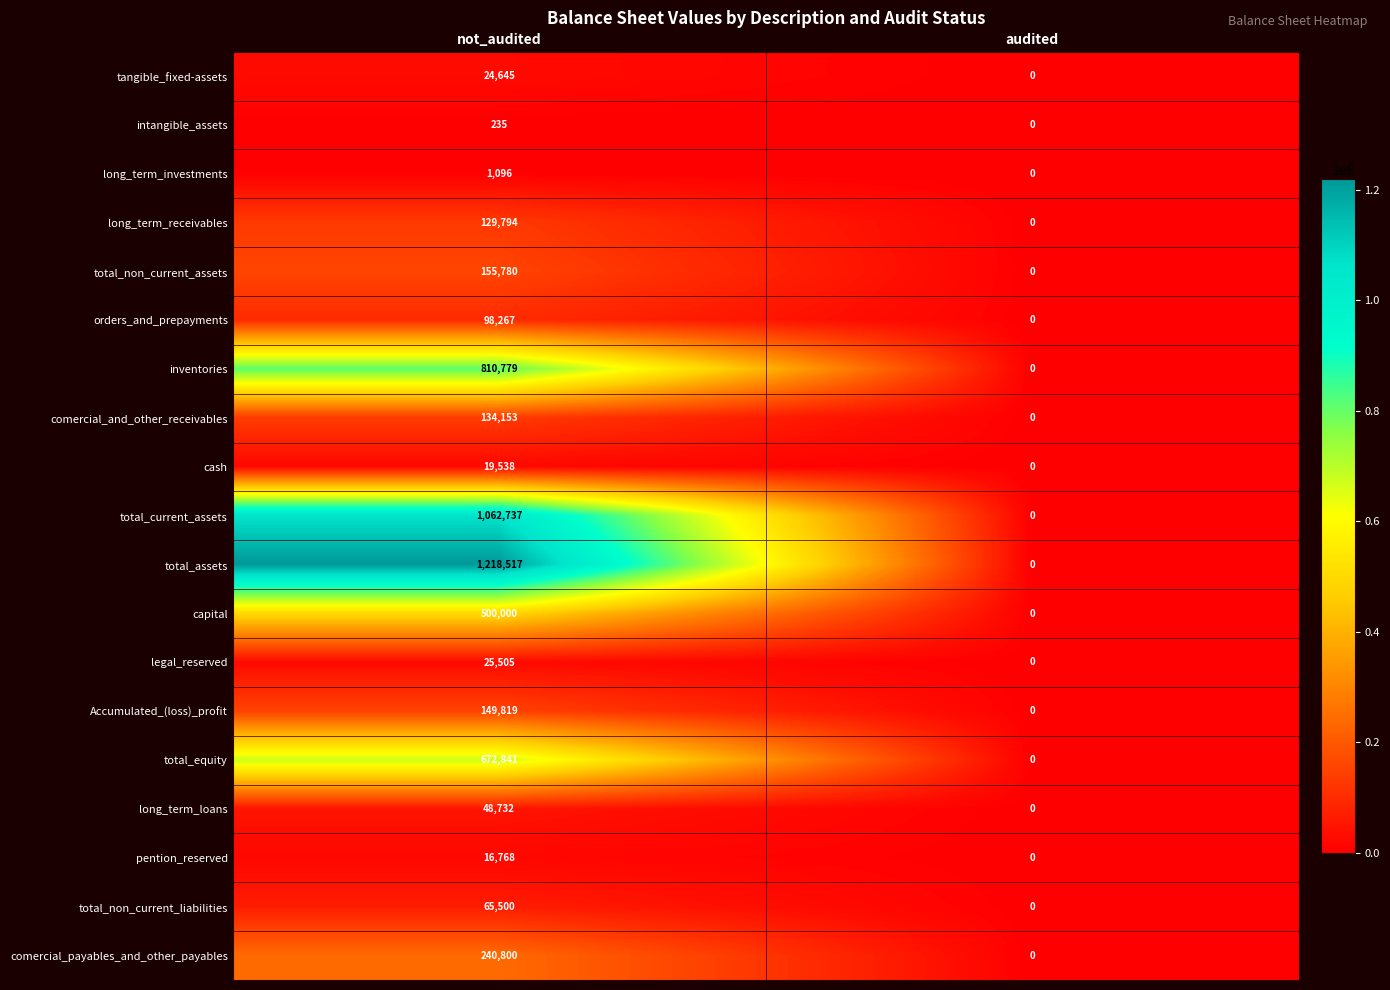

The value of long_term_loans at not_audited is 31328. True or false?

False